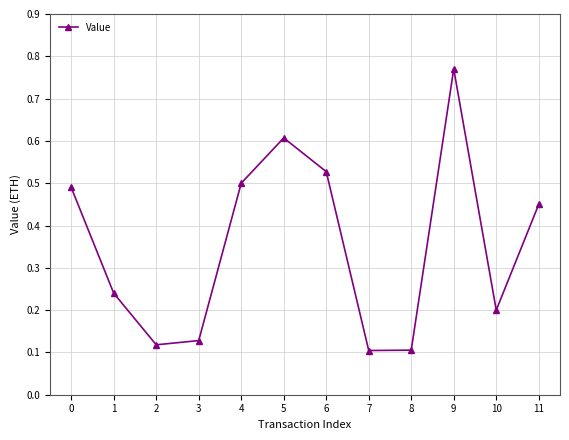

Where is the first local maximum?

5